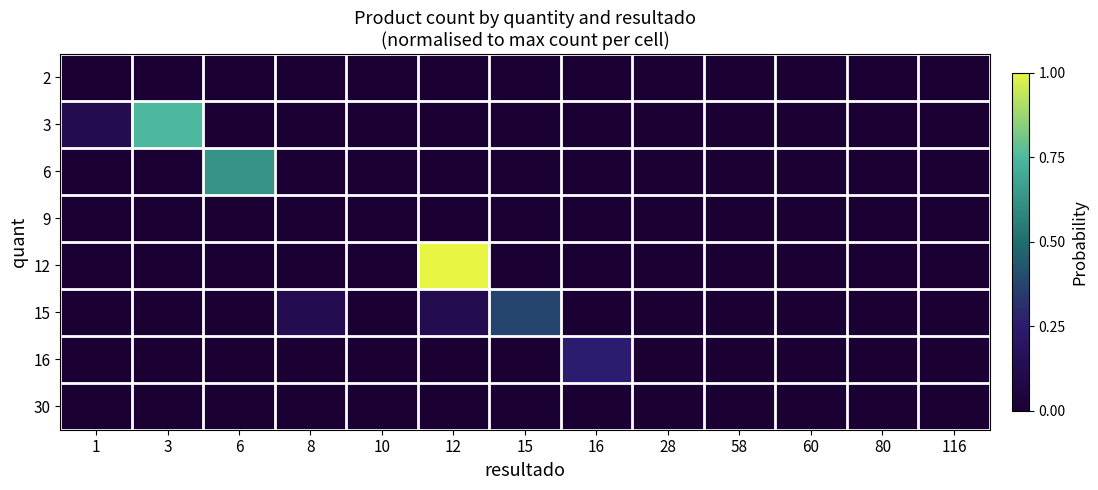

Reading left to right, what are all the values shown in this chart?

2: 1=0.0	3=0.0	6=0.0	8=0.0	10=0.0	12=0.0	15=0.0	16=0.0	28=0.0	58=0.0	60=0.0	80=0.0	116=0.0
3: 1=0.1	3=0.8	6=0.0	8=0.0	10=0.0	12=0.0	15=0.0	16=0.0	28=0.0	58=0.0	60=0.0	80=0.0	116=0.0
6: 1=0.0	3=0.0	6=0.6	8=0.0	10=0.0	12=0.0	15=0.0	16=0.0	28=0.0	58=0.0	60=0.0	80=0.0	116=0.0
9: 1=0.0	3=0.0	6=0.0	8=0.0	10=0.0	12=0.0	15=0.0	16=0.0	28=0.0	58=0.0	60=0.0	80=0.0	116=0.0
12: 1=0.0	3=0.0	6=0.0	8=0.0	10=0.0	12=1.0	15=0.0	16=0.0	28=0.0	58=0.0	60=0.0	80=0.0	116=0.0
15: 1=0.0	3=0.0	6=0.0	8=0.1	10=0.0	12=0.1	15=0.4	16=0.0	28=0.0	58=0.0	60=0.0	80=0.0	116=0.0
16: 1=0.0	3=0.0	6=0.0	8=0.0	10=0.0	12=0.0	15=0.0	16=0.2	28=0.0	58=0.0	60=0.0	80=0.0	116=0.0
30: 1=0.0	3=0.0	6=0.0	8=0.0	10=0.0	12=0.0	15=0.0	16=0.0	28=0.0	58=0.0	60=0.0	80=0.0	116=0.0